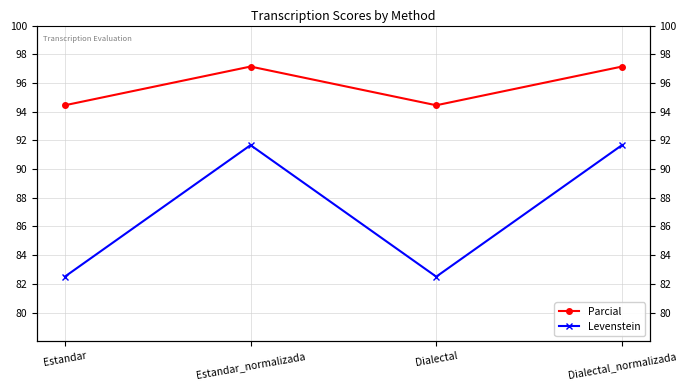

True or false: Parcial and Levenstein cross at least once.

False